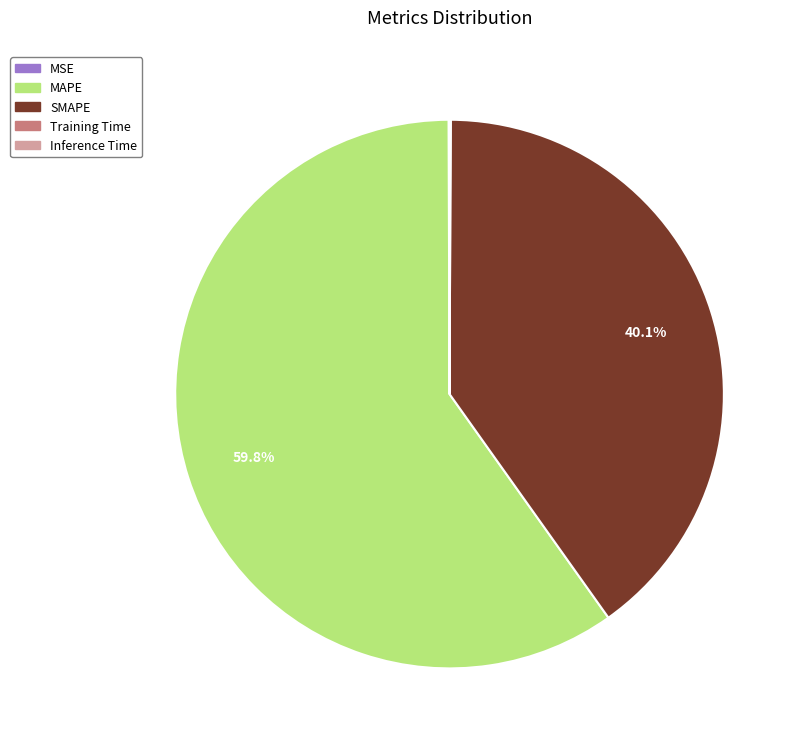

Which slice is the largest?

MAPE